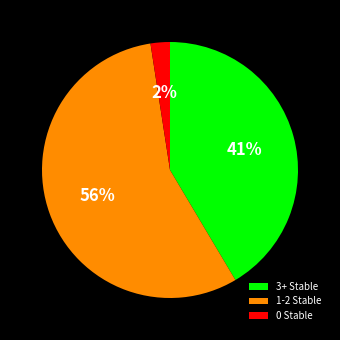

Which has a higher value, 0 Stable or 1-2 Stable?

1-2 Stable